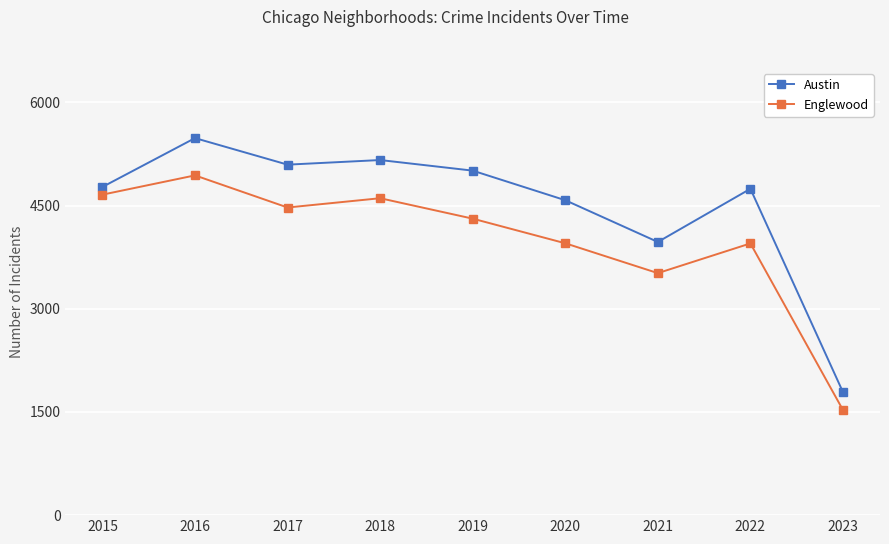

Which series has the largest total across all categories?

Austin